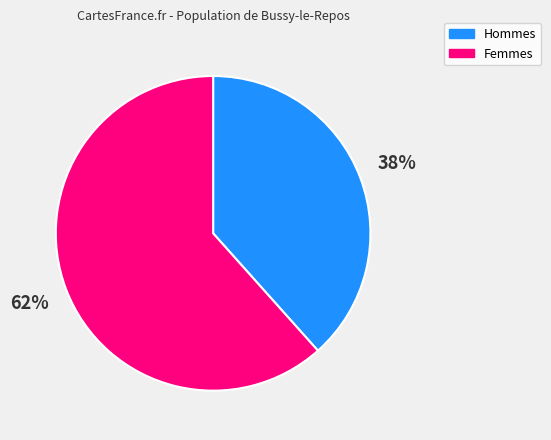

Is there a majority slice in this chart?

Yes